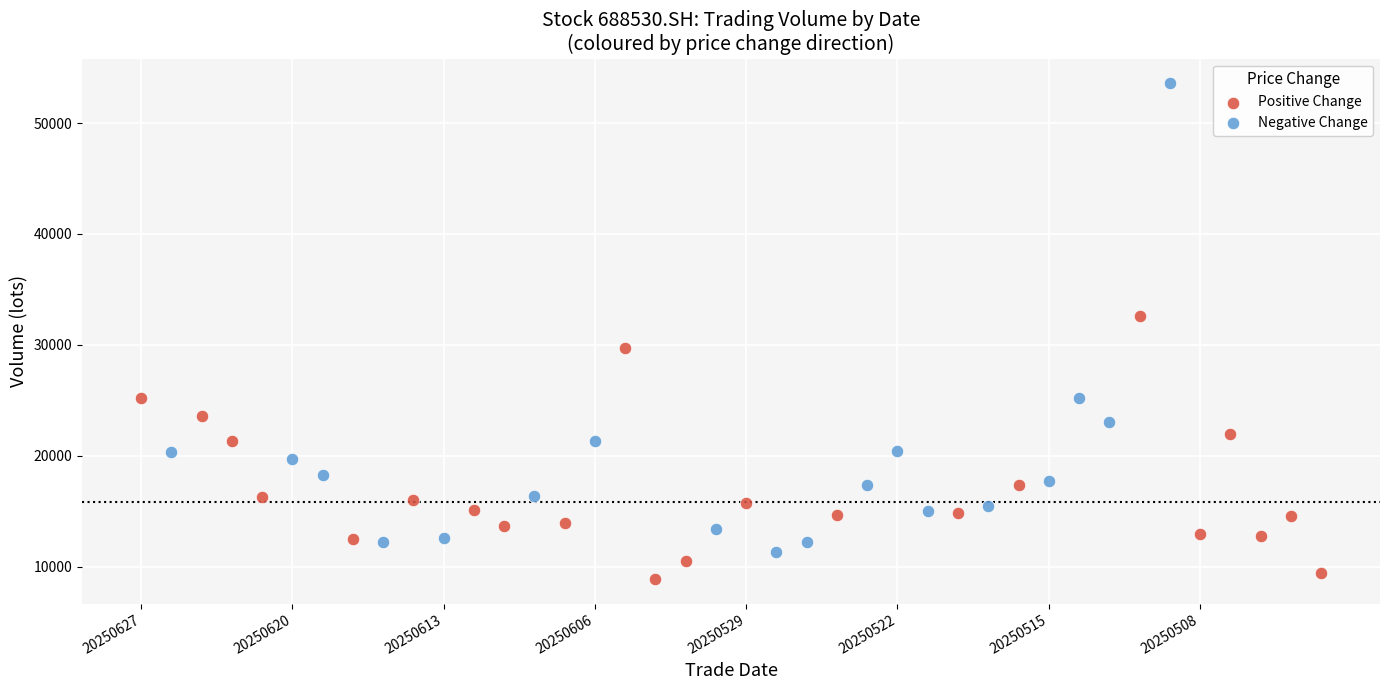

Which series contains the highest Y value?

Negative Change